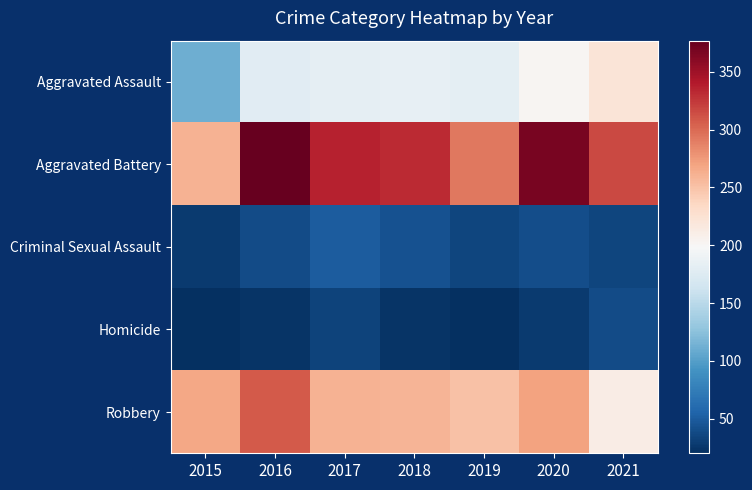

At which category is the sum across all series the highest?

2016